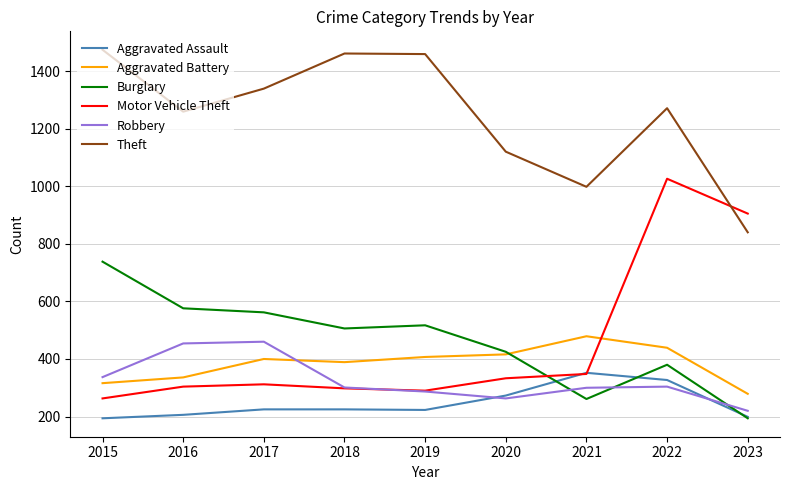

How many interior local peaks does the Theft series have?

2